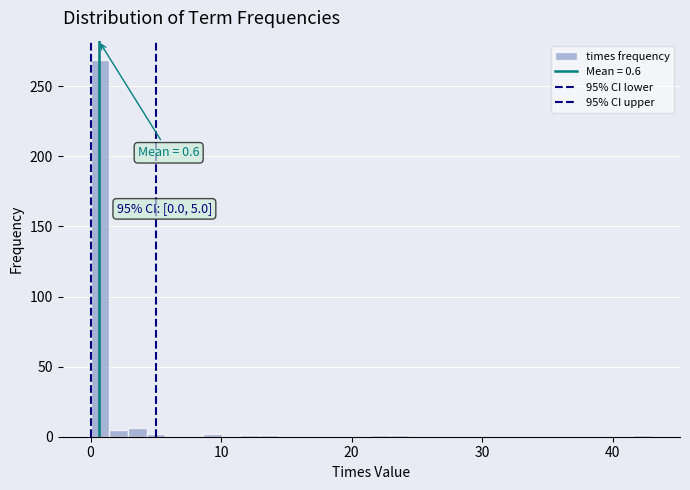

Around what value on the x-axis is the tallest bar? Give the approximate position of its centre, as read against the axis.

1